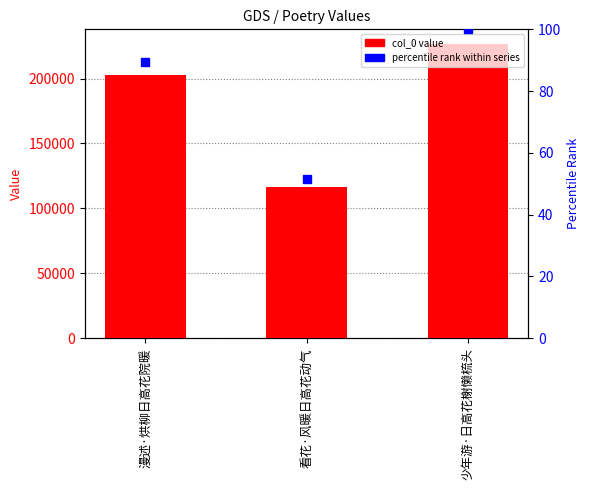

Reading left to right, list all the values displayed in this chart.

col_0: 漫述·烘柳日高花院暖=202833.0	看花·风暖日高花动气=116564.0	少年游·日高花榭懒梳头=226563.0
percentile rank: 漫述·烘柳日高花院暖=89.5	看花·风暖日高花动气=51.4	少年游·日高花榭懒梳头=100.0